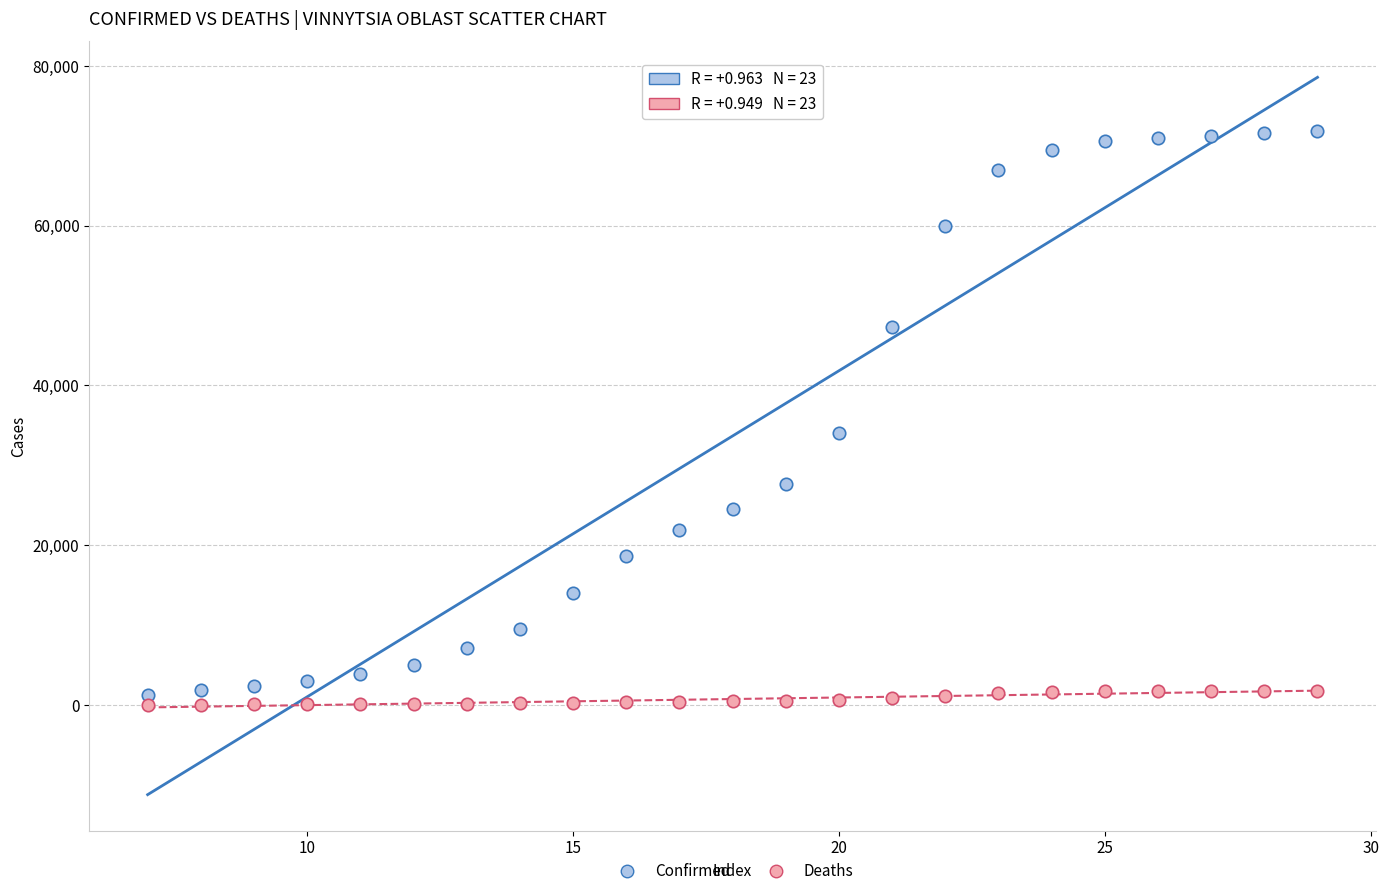

In the Confirmed series, what Y value is closest to 36517?

33983